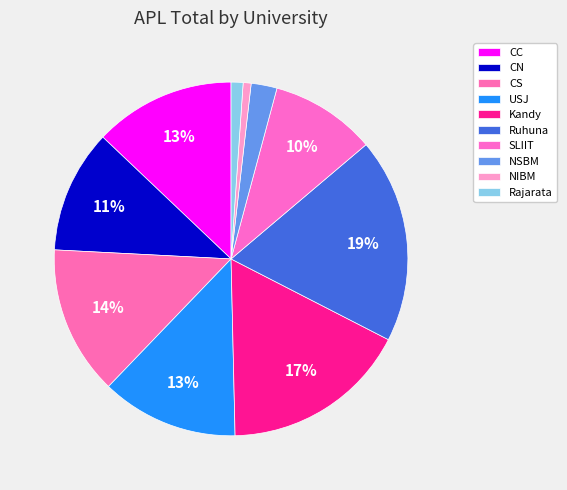

Count the number of slices in the pie.

10